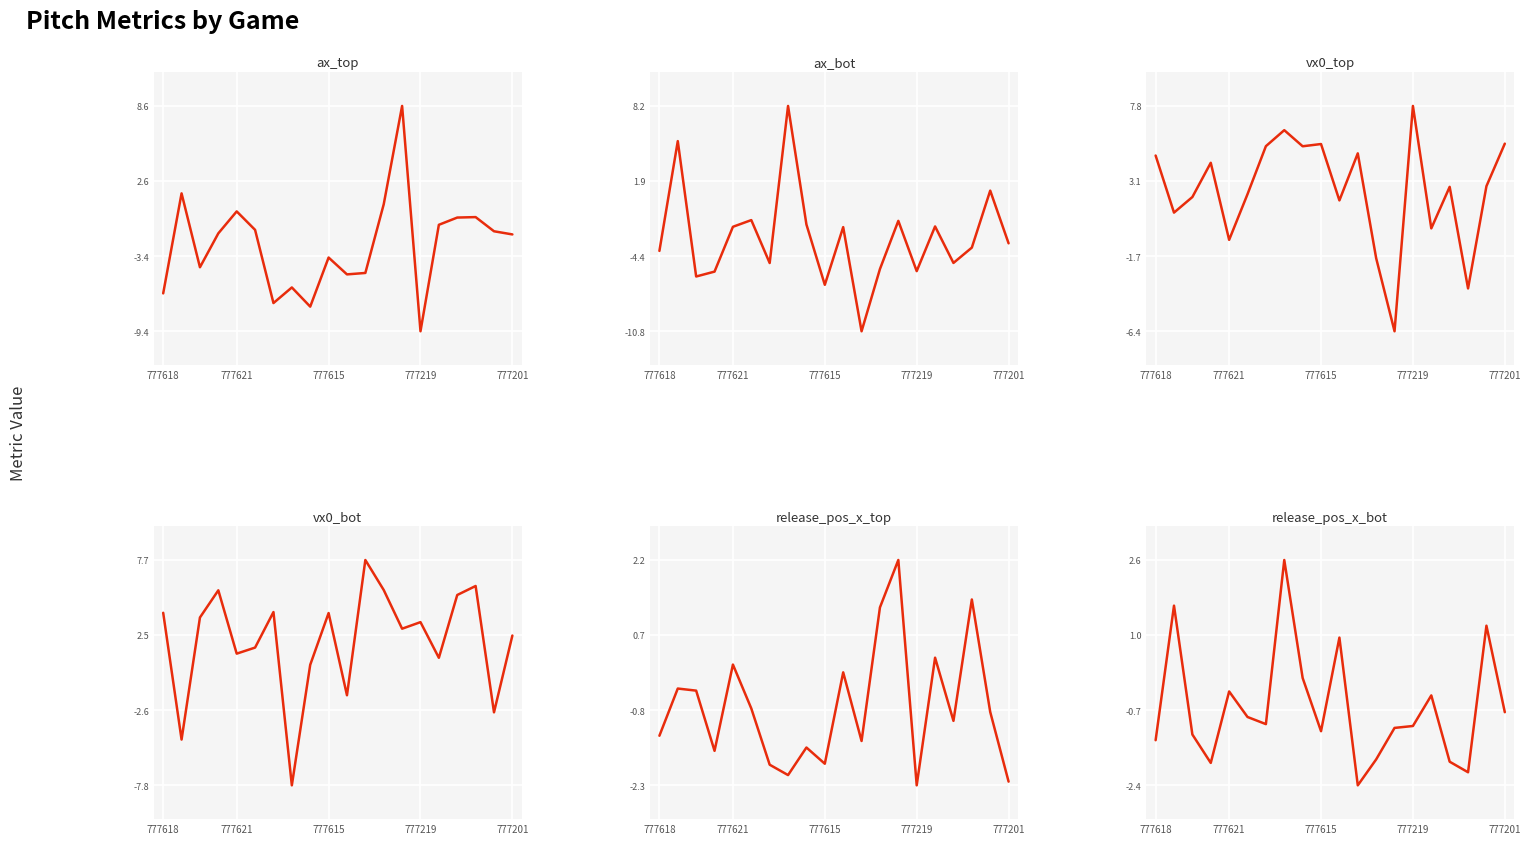

Which series changed the most between 10 and 15?

ax_top